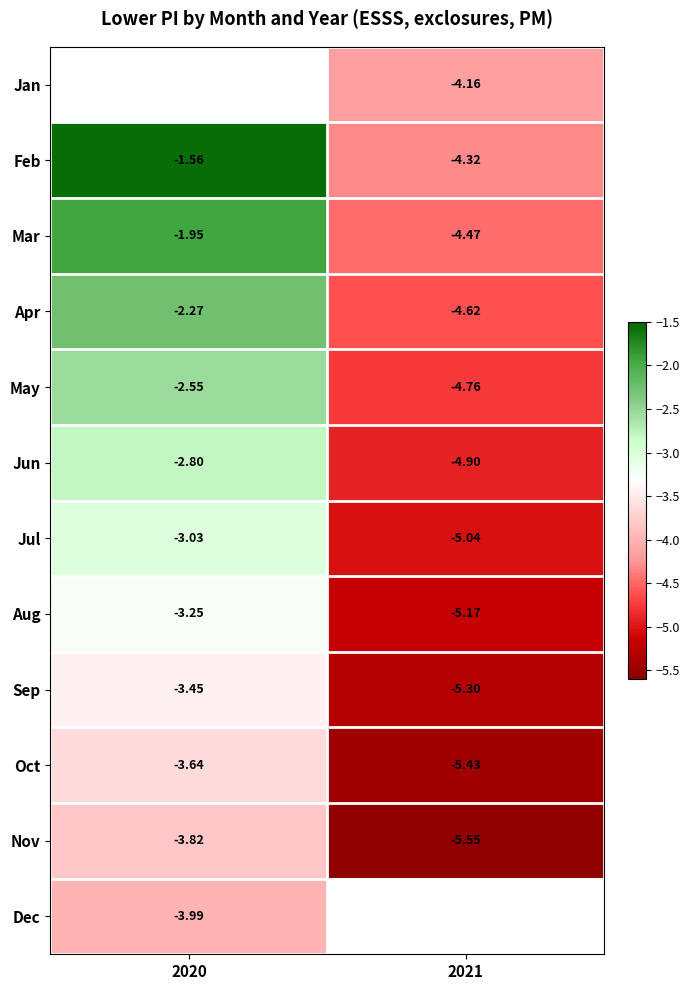

At which label does Feb reach its minimum?

2021